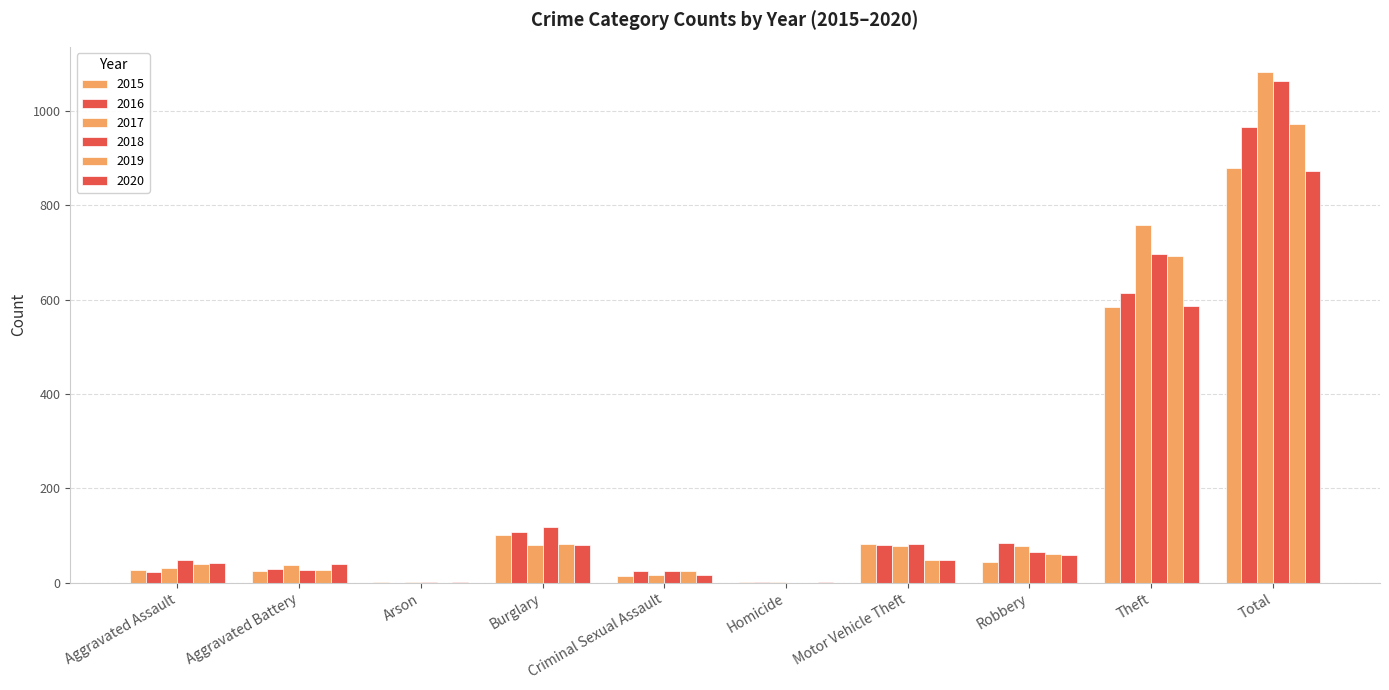

What is the approximate value of 2019 at Total, to the nearest 50?

950